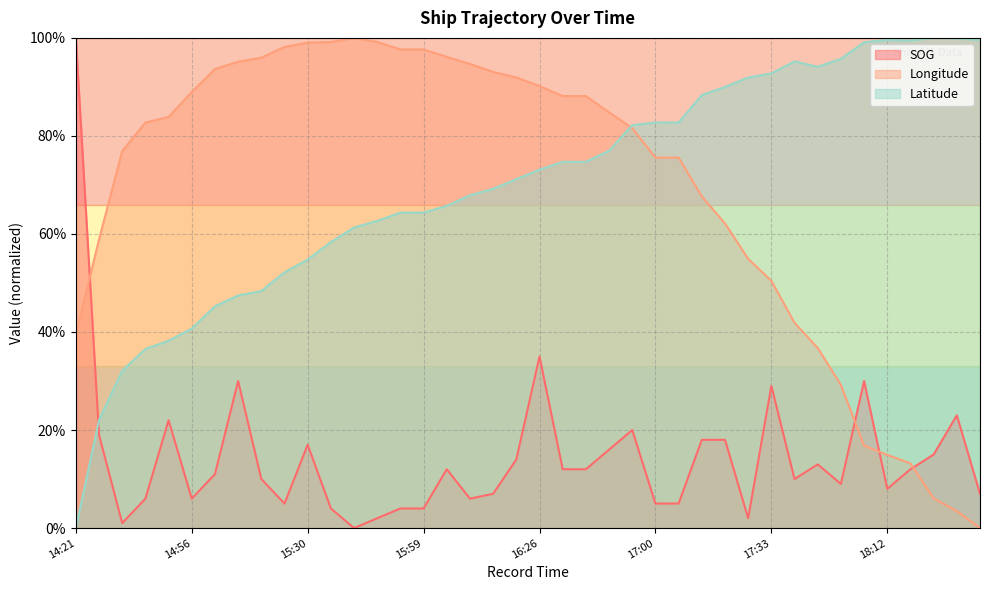

Does the chart display data point markers on the line(s)?

No